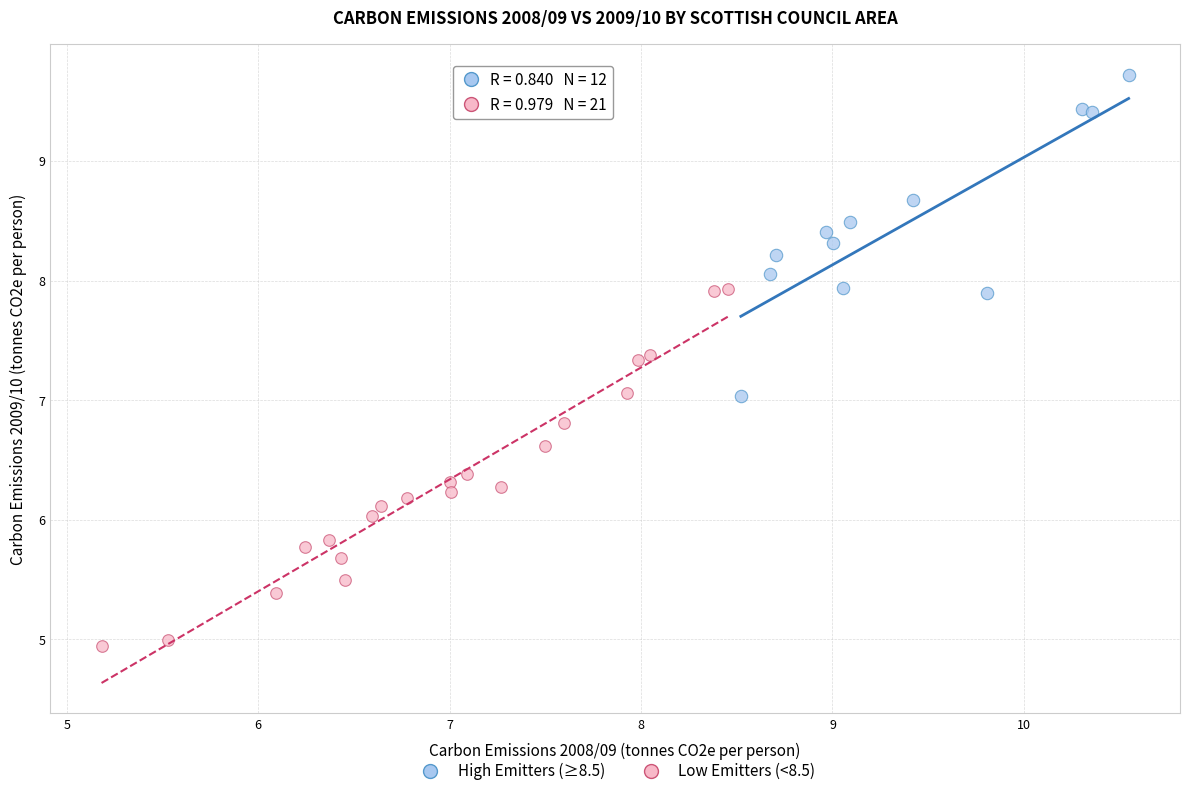

Which series has the largest Y range (max minus min)?

Low Emitters (<8.5)